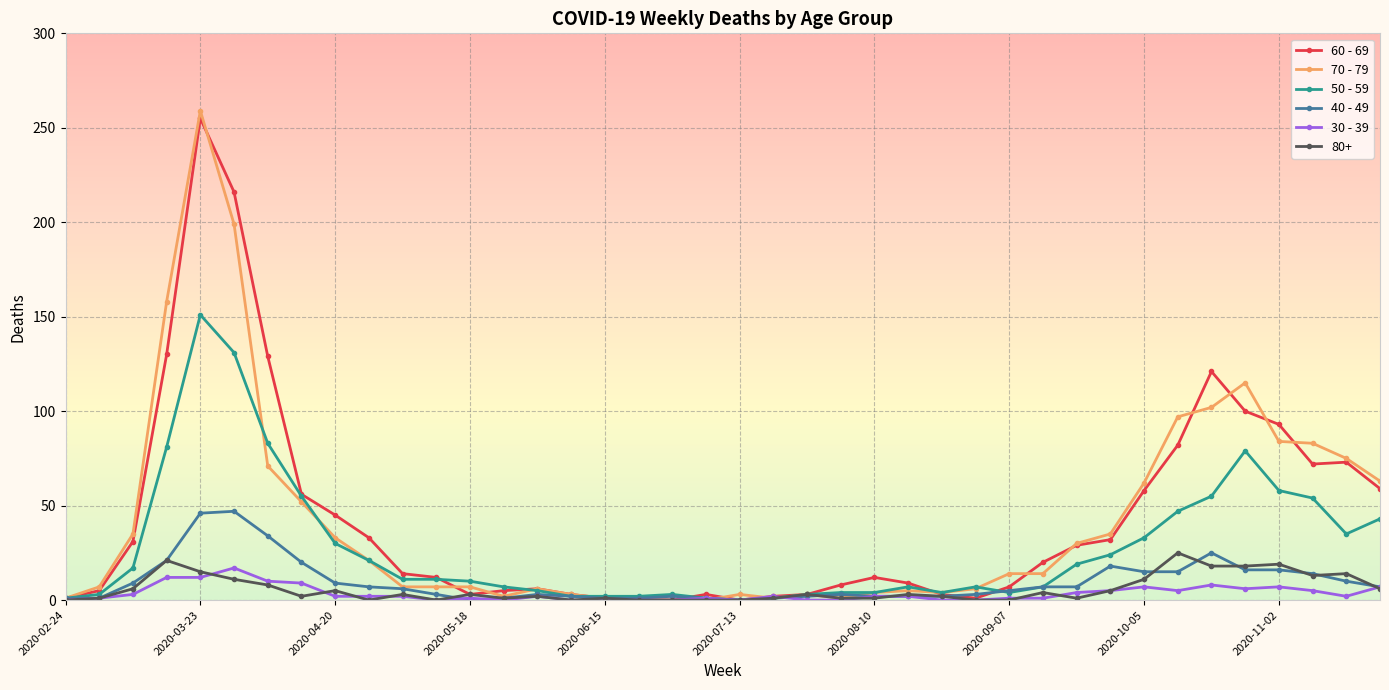

True or false: 70 - 79 has more than 0 interior local peaks.

True